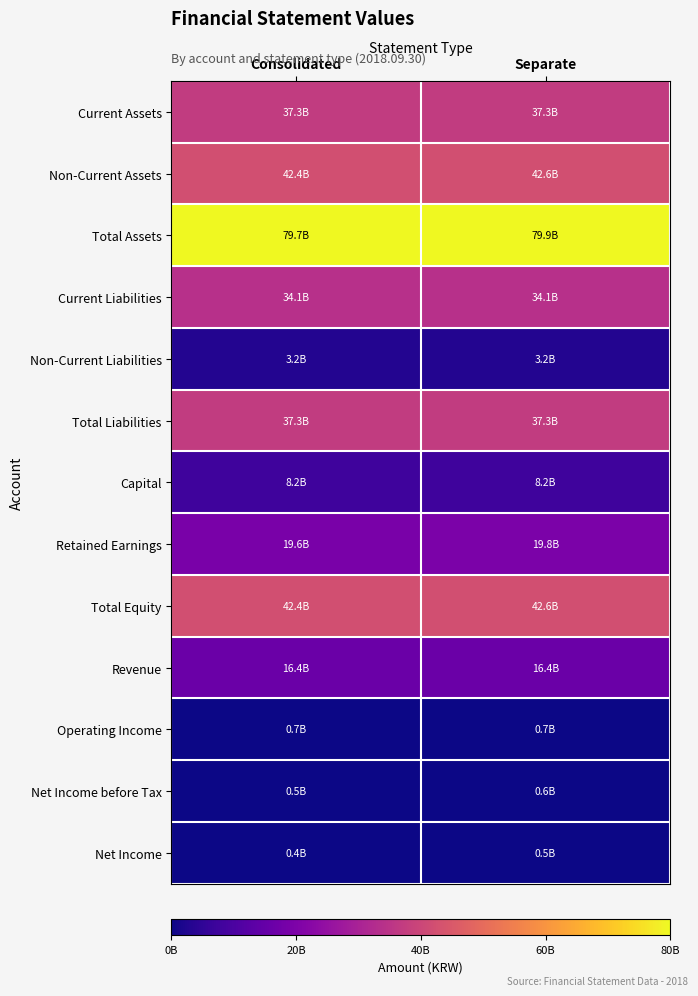

At how many categories does at least one series exceed 73345743929?

2